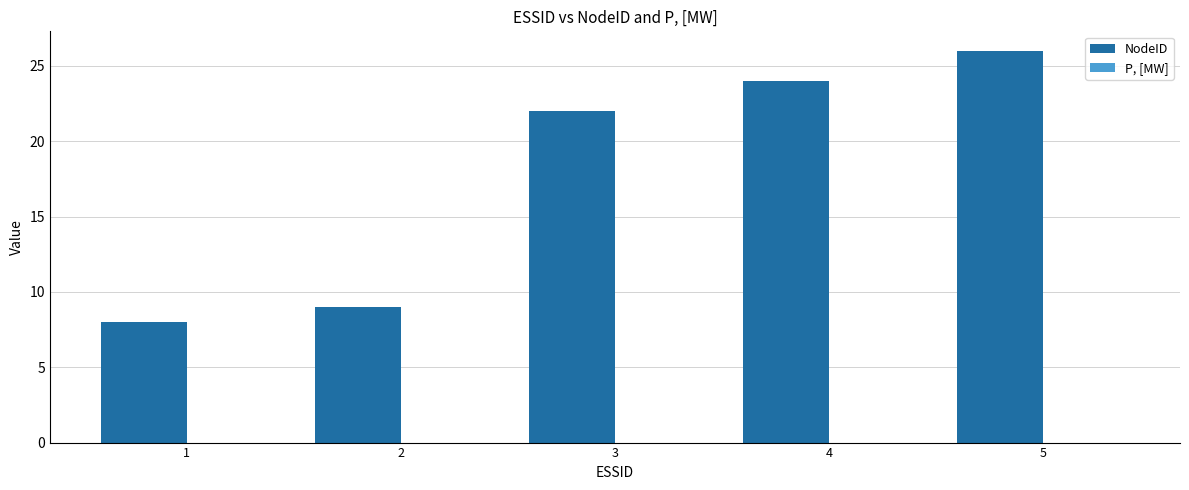

Count the number of categories in the chart.

5